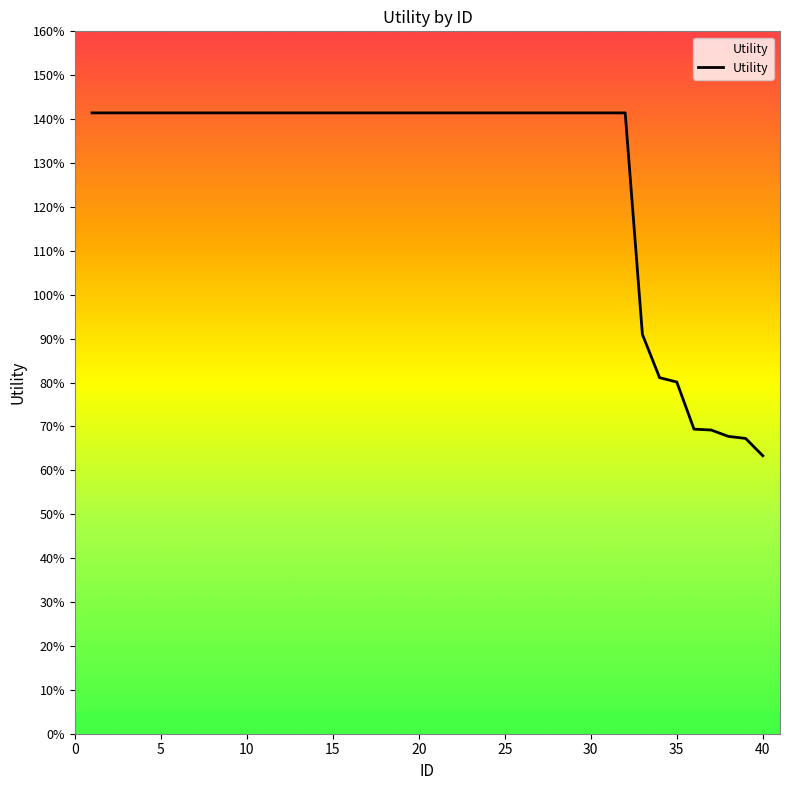

Does the chart have visible grid lines?

No